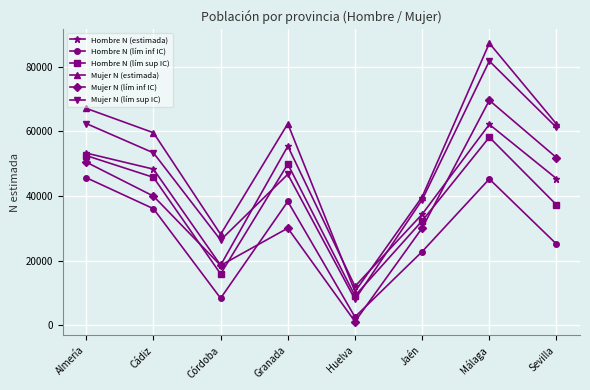

Is this an area chart (filled region under the line)?

No